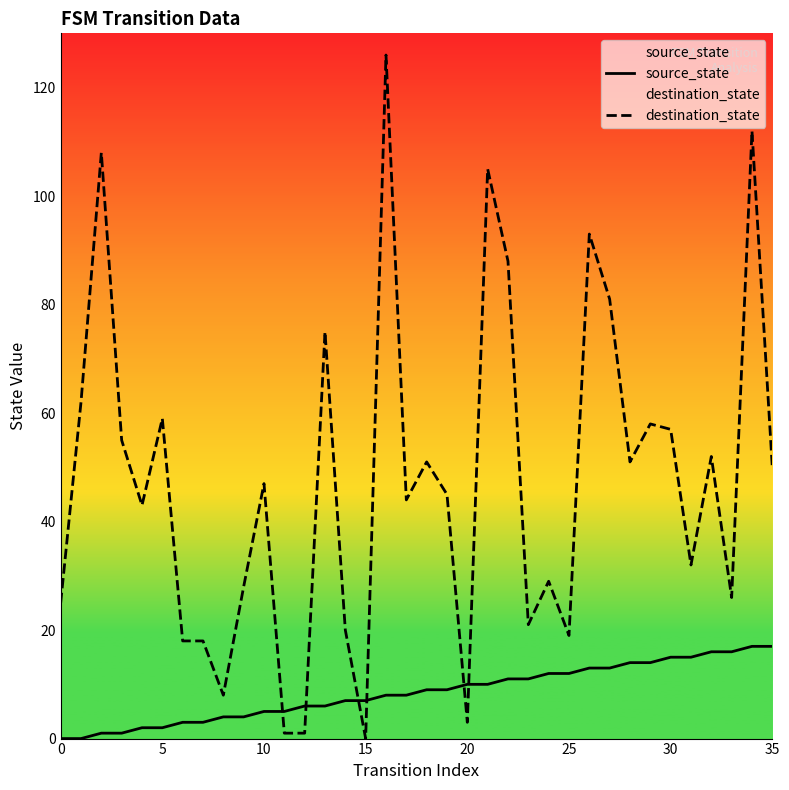

What is the label of the 15th point from the left?

14